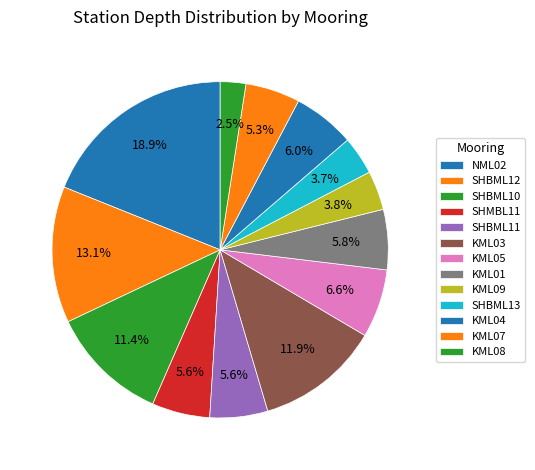

How many segments does this pie chart have?

13